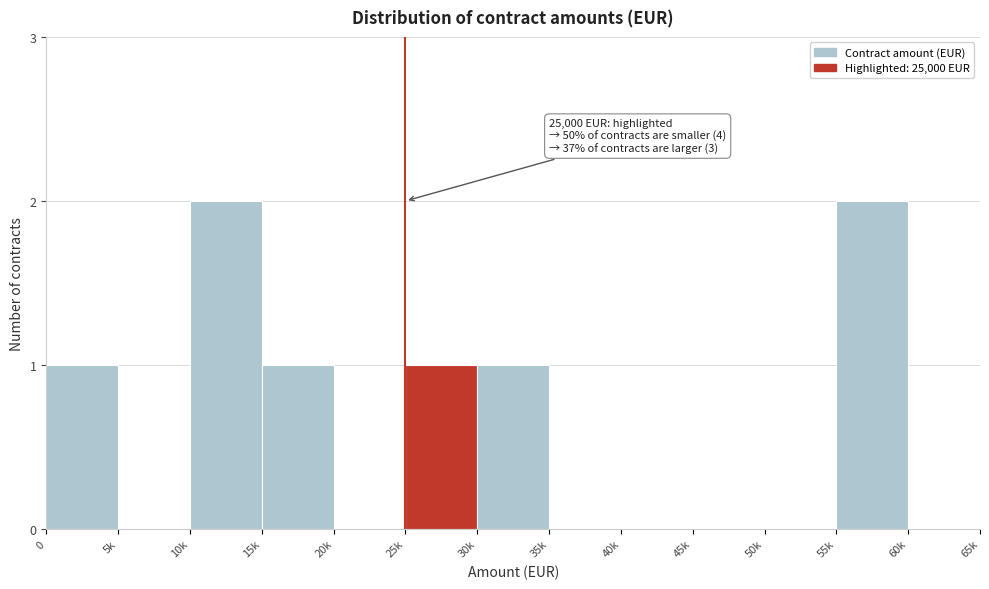

Reading right to left, transcribe all the data shown in this chart.

60k=0	55k=2	50k=0	45k=0	40k=0	35k=0	30k=1	25k=1	20k=0	15k=1	10k=2	5k=0	0=1